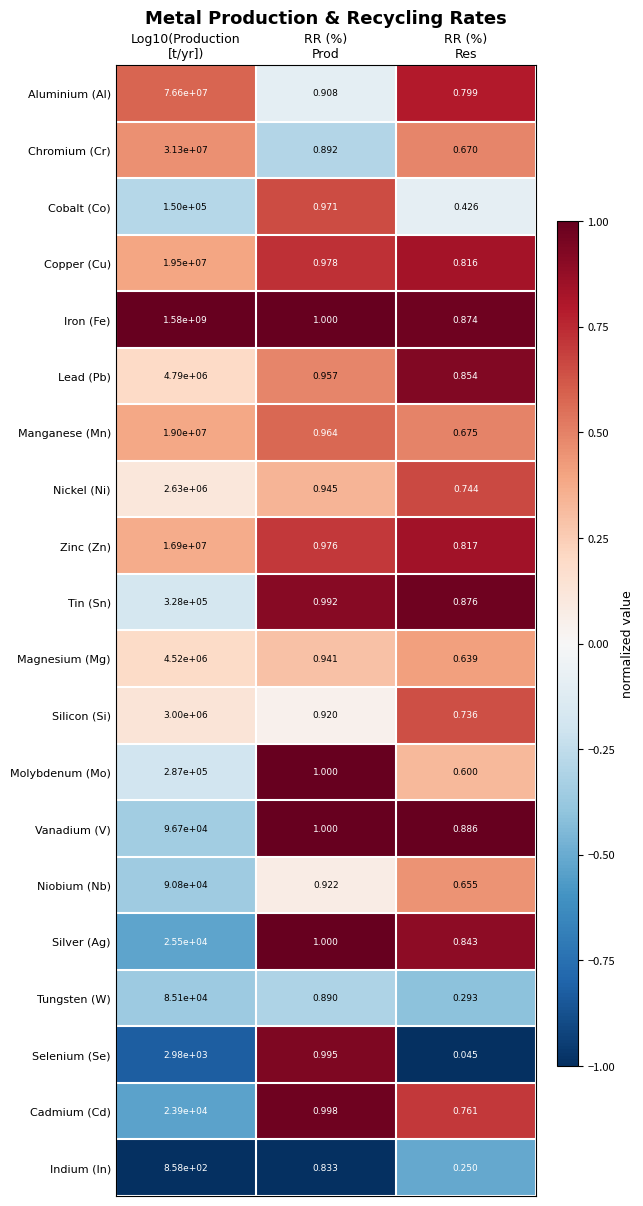

What is the total value across all series at RR (%)
Prod?

19.1